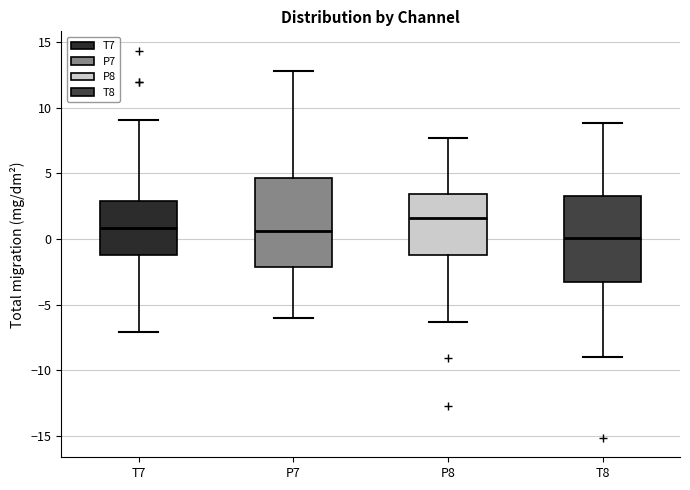

Reading left to right, transcribe this box plot: for each box, give where its median line is, the range the box spans, and where its two whiskers end, as read against the y-axis. The values are not printed on the chart, so give them approximately, as read against the axis.

T7: median 1.0, box -1.0 to 3.0, whiskers -7.0 to 9.0
P7: median 0.5, box -2.0 to 4.5, whiskers -6.0 to 13.0
P8: median 1.5, box -1.0 to 3.5, whiskers -6.5 to 7.5
T8: median 0.0, box -3.5 to 3.5, whiskers -9.0 to 9.0